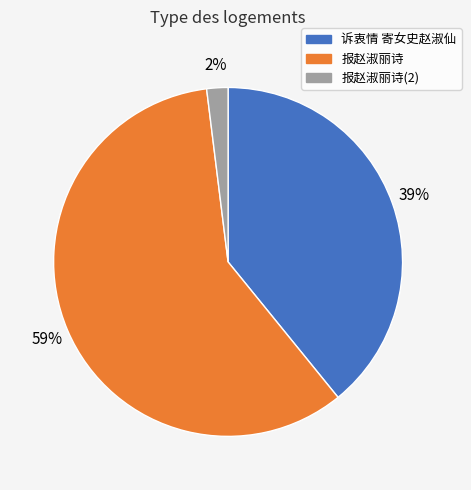

To the nearest percent, what is the difference between the largest and smallest slice percentages?

57%